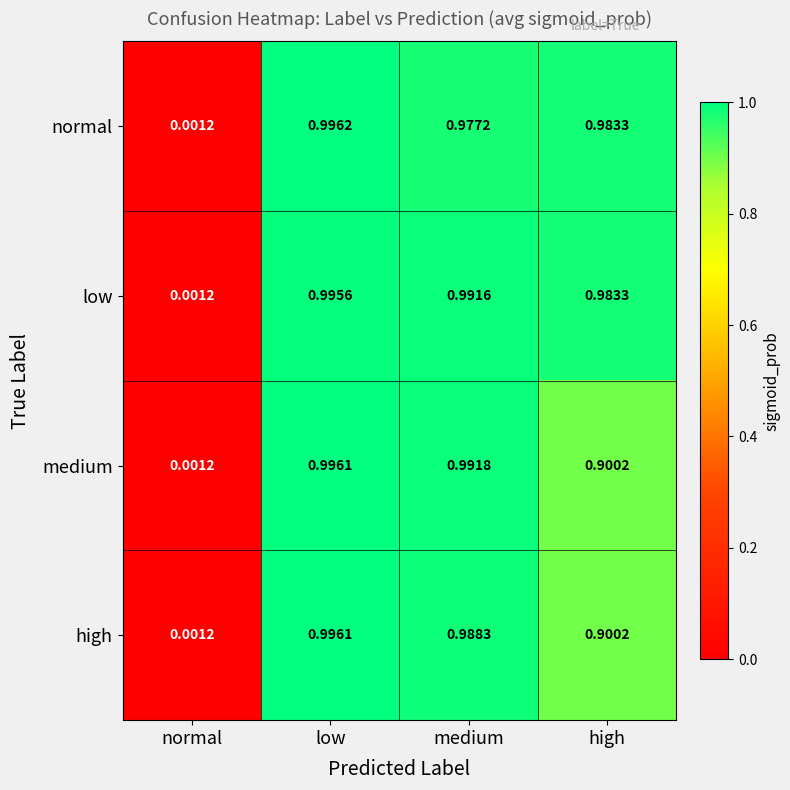

At which label does low reach its peak?

low